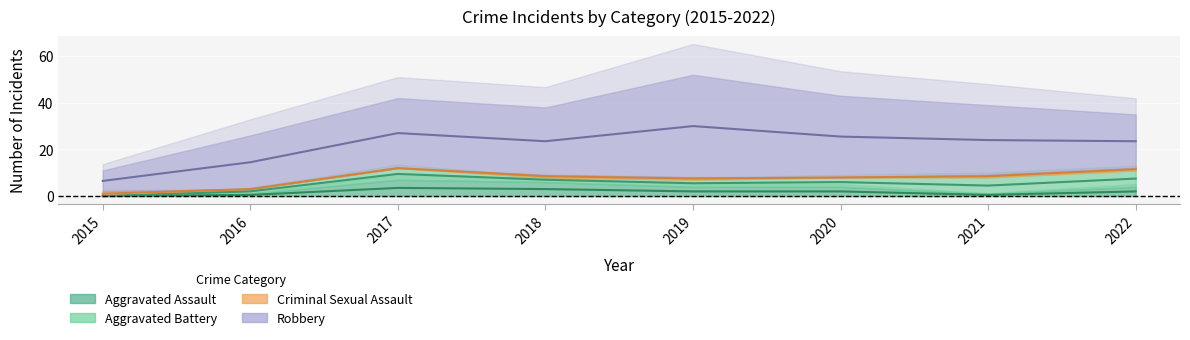

The Robbery series shows 25 at 2019. True or false?

False